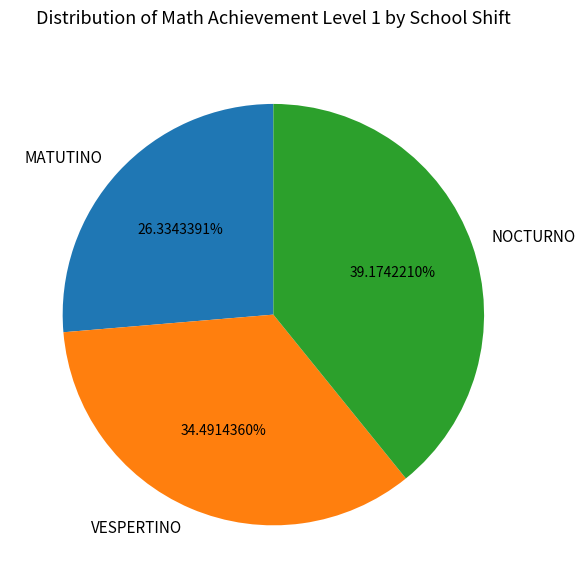

Which has a higher value, NOCTURNO or VESPERTINO?

NOCTURNO